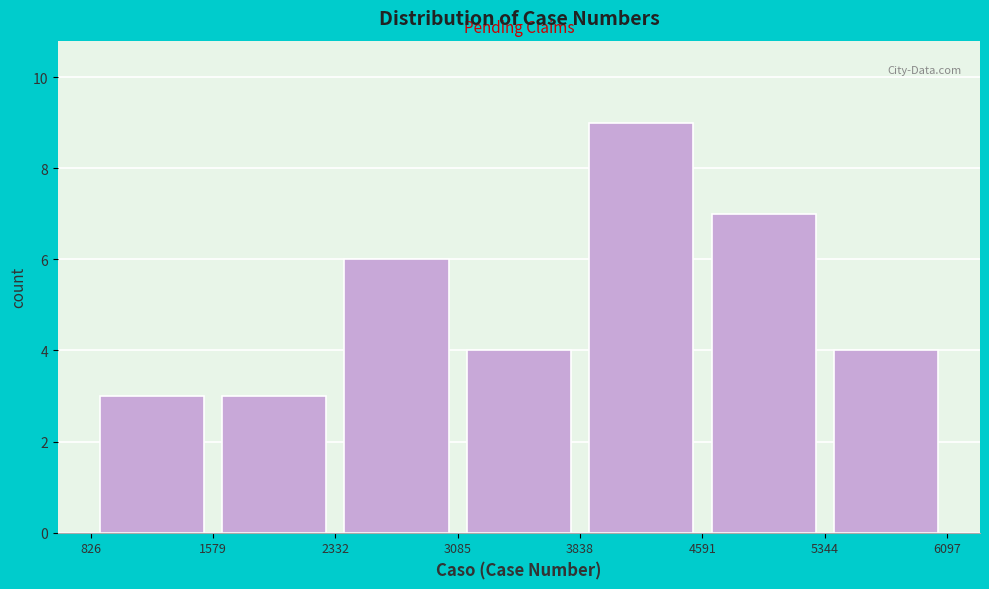

Reading left to right, transcribe this chart: for each bar, give the range it covers on the x-axis and its height. The values are not printed on the chart, so give them approximately, as read against the axis.

826 to 1579: 3
1579 to 2332: 3
2332 to 3085: 6
3085 to 3838: 4
3838 to 4591: 9
4591 to 5344: 7
5344 to 6097: 4